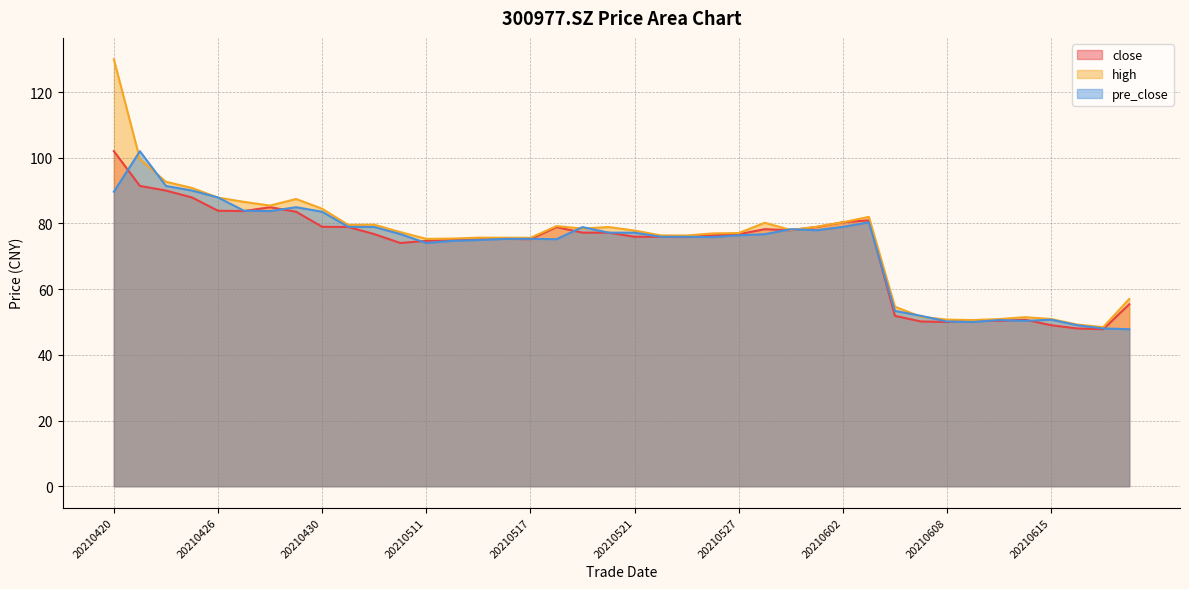

The value of pre_close at 20210615 is 34.4. True or false?

False